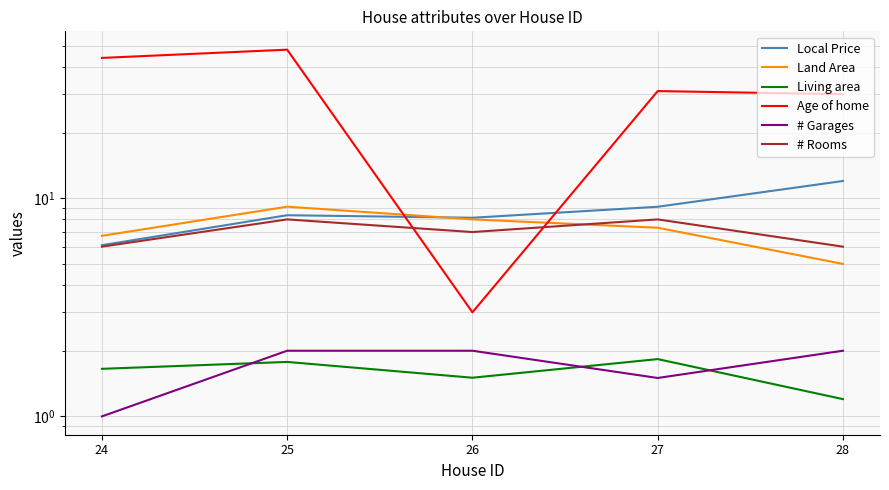

Is the value of Age of home at 27 greater than the value of Living area at 27?

Yes